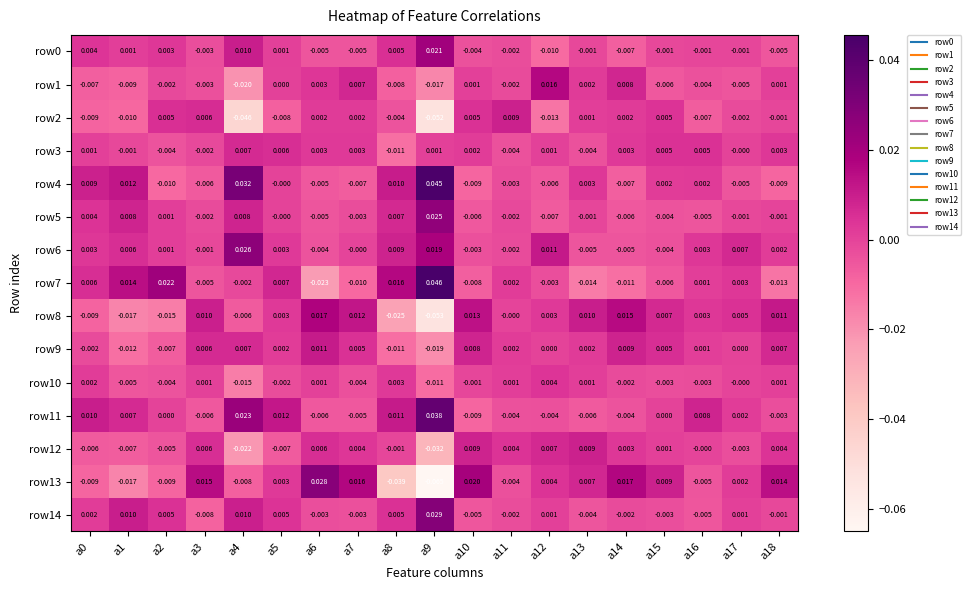

At which category is the sum across all series the highest?

a5